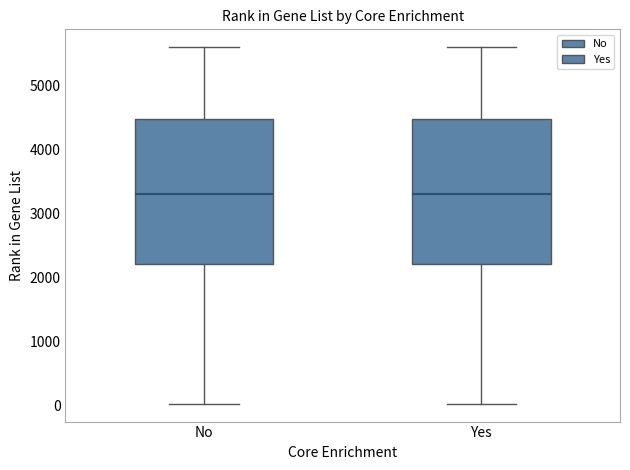

Reading left to right, transcribe this box plot: for each box, give where its median line is, the range the box spans, and where its two whiskers end, as read against the y-axis. The values are not printed on the chart, so give them approximately, as read against the axis.

No: median 3300, box 2200 to 4500, whiskers 0 to 5600
Yes: median 3300, box 2200 to 4500, whiskers 0 to 5600